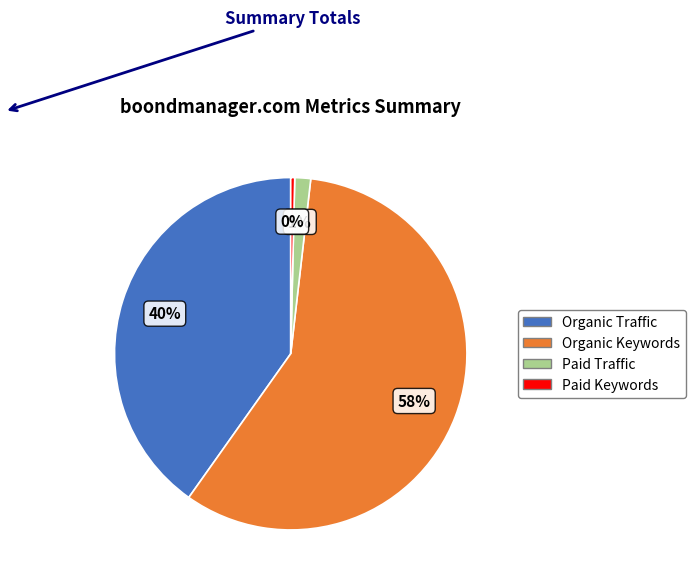

Is there a majority slice in this chart?

Yes